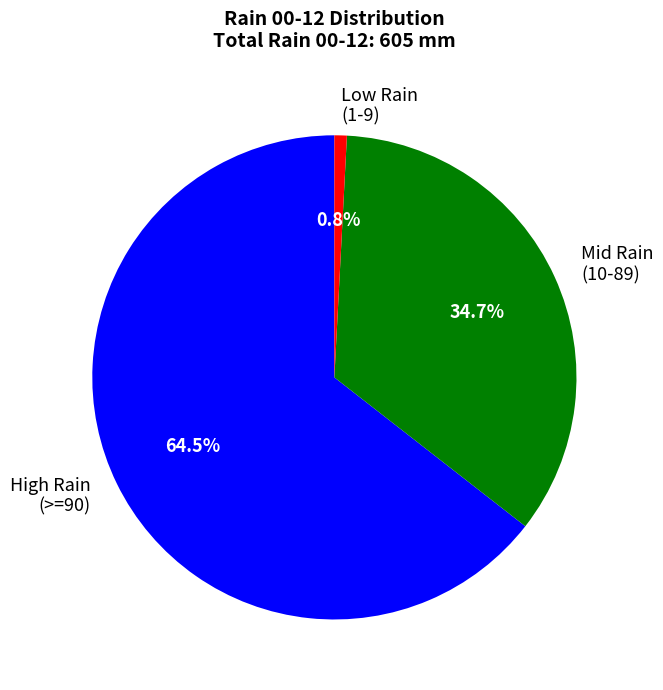

To the nearest percent, what is the average slice percentage?

33%